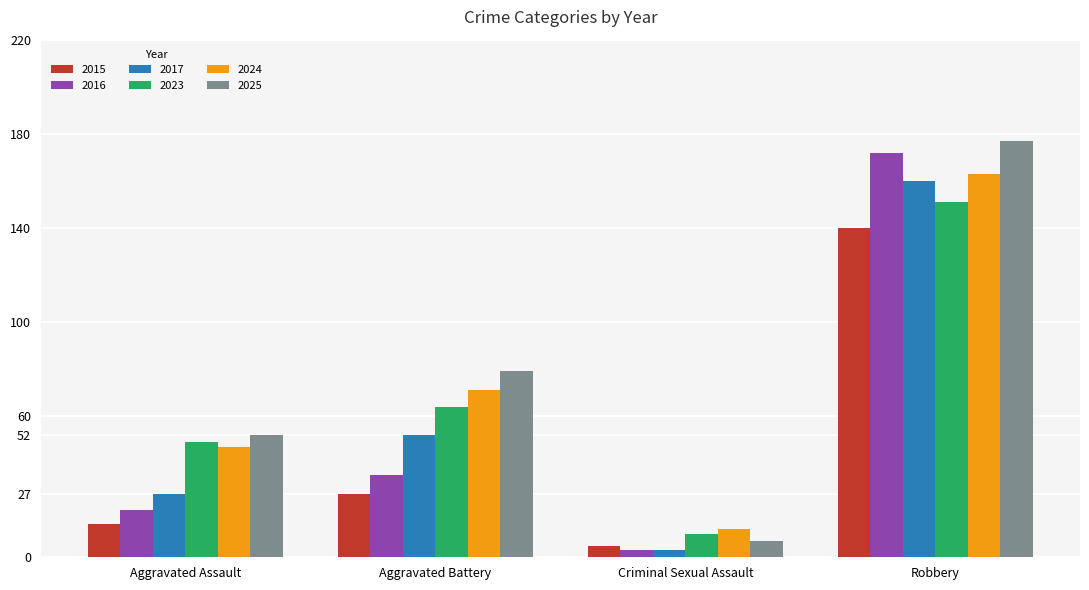

Count the number of data series in this chart.

6